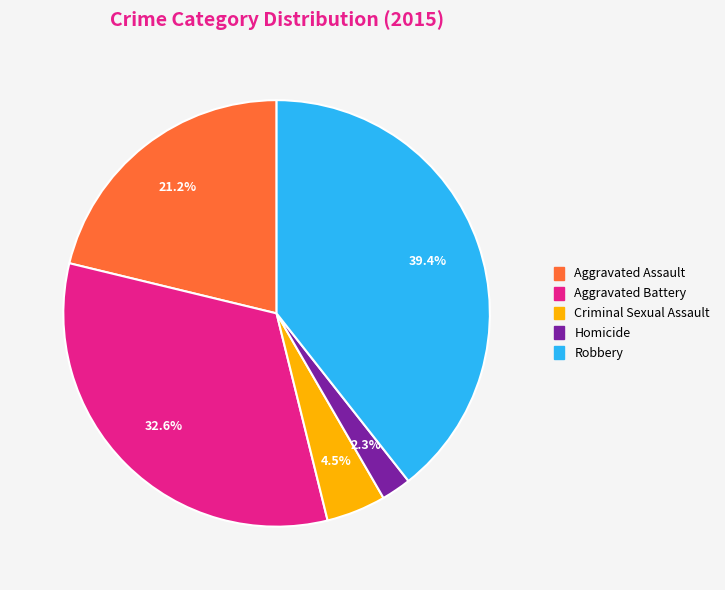

Combined, what portion of the pie is Aggravated Battery and Robbery?

72.0%